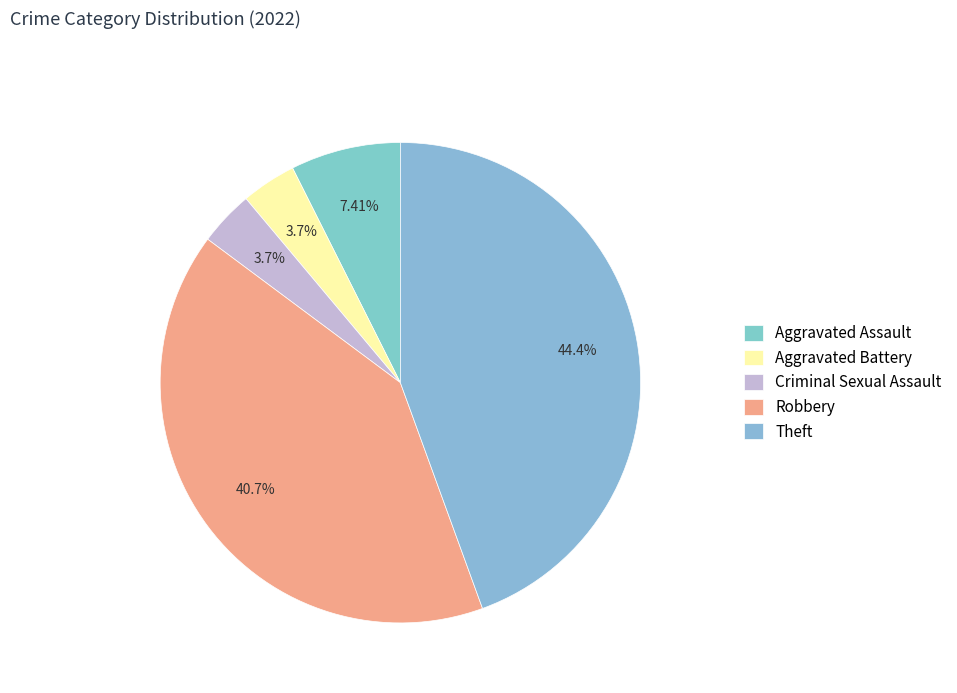

Is it true that Theft is 44% of the pie?

True